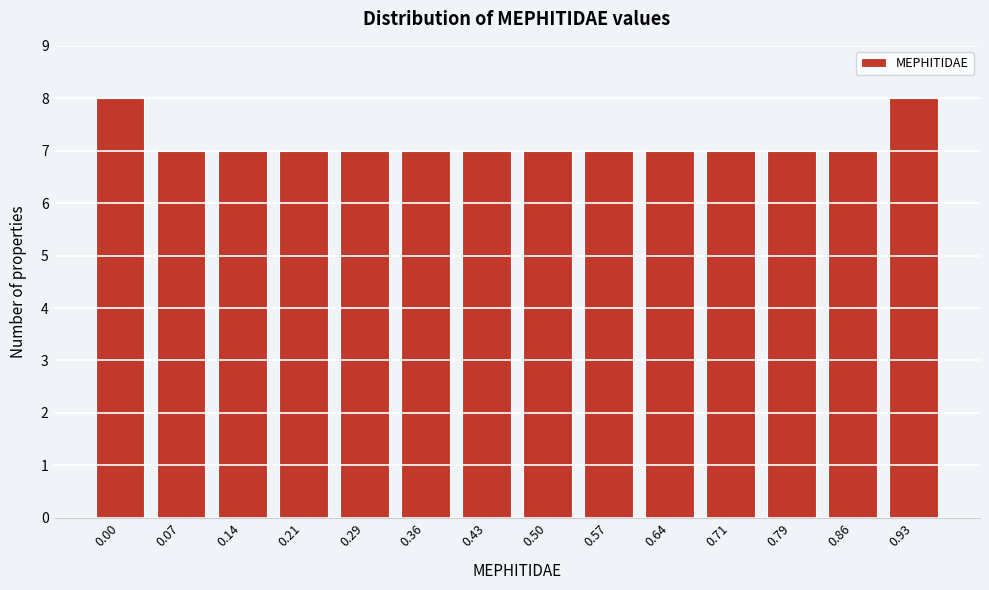

Reading left to right, what are all the values shown in this chart?

8	7	7	7	7	7	7	7	7	7	7	7	7	8